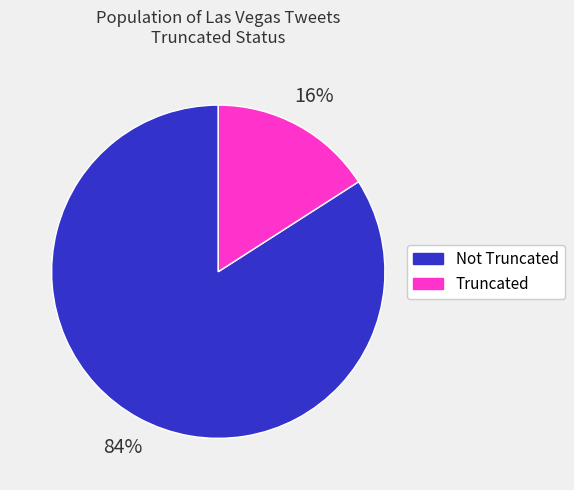

To the nearest percent, what is the difference between the largest and smallest slice percentages?

68%